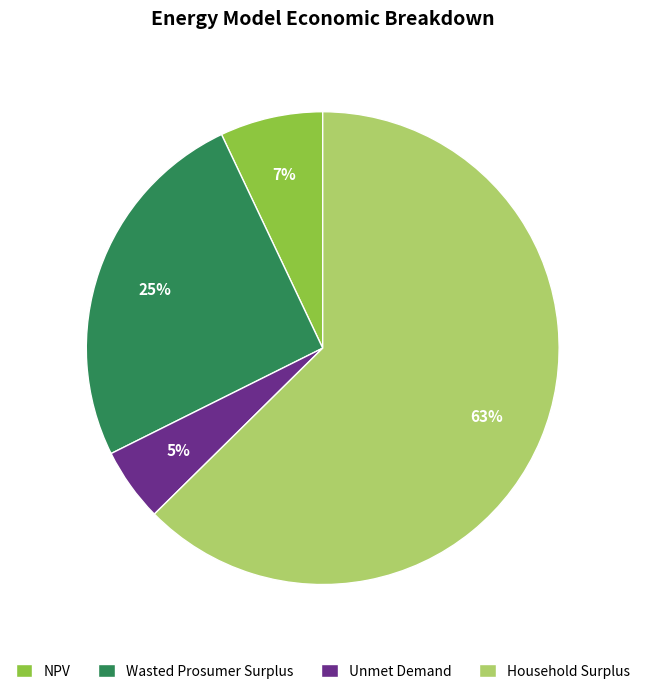

Combined, do Wasted Prosumer Surplus and Household Surplus account for over 50%?

Yes